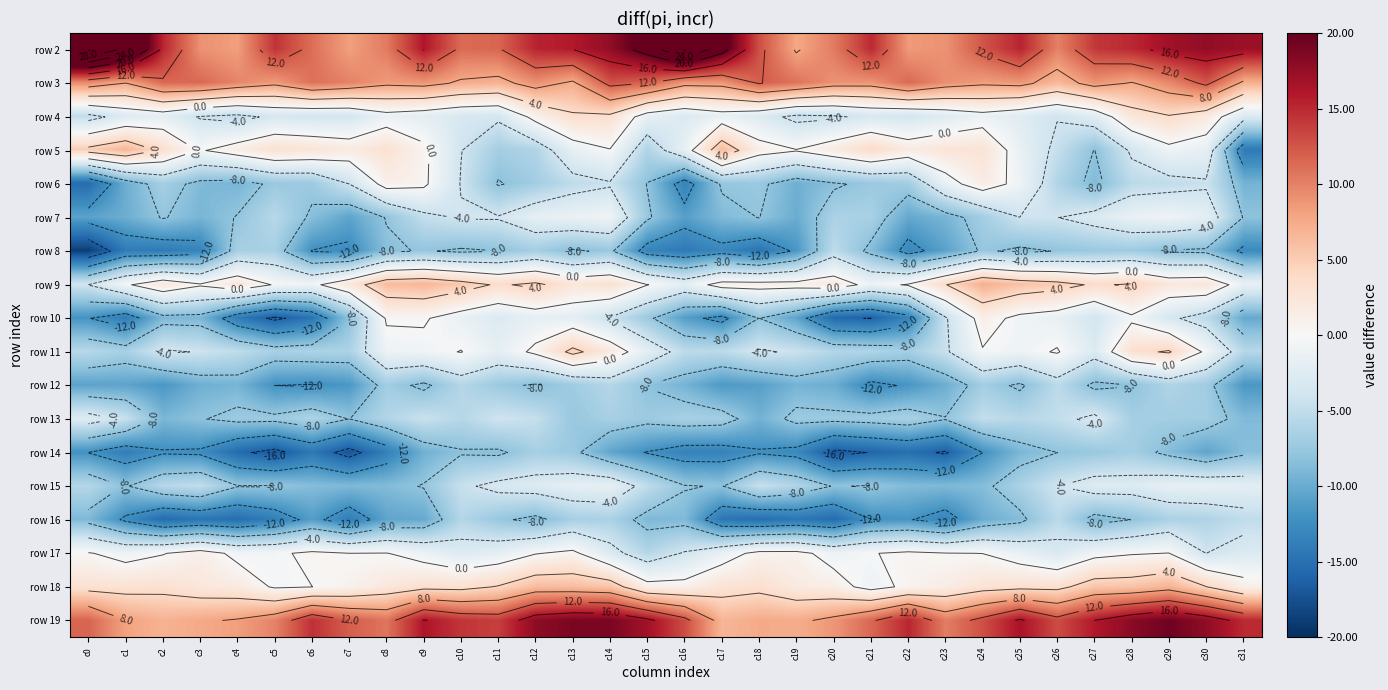

What is the difference between the row 9 values at c19 and c27?

2.4